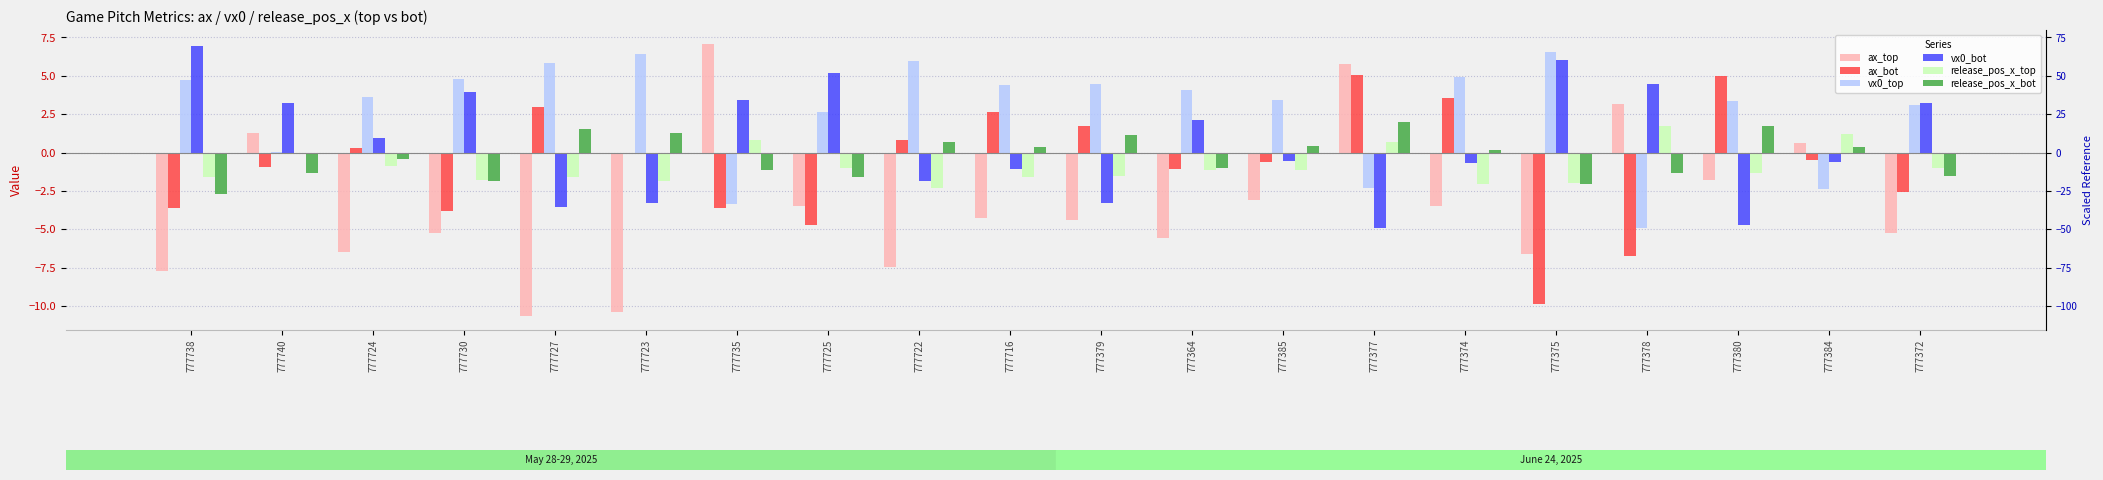

The release_pos_x_bot series shows 1.0 at 777380. True or false?

False